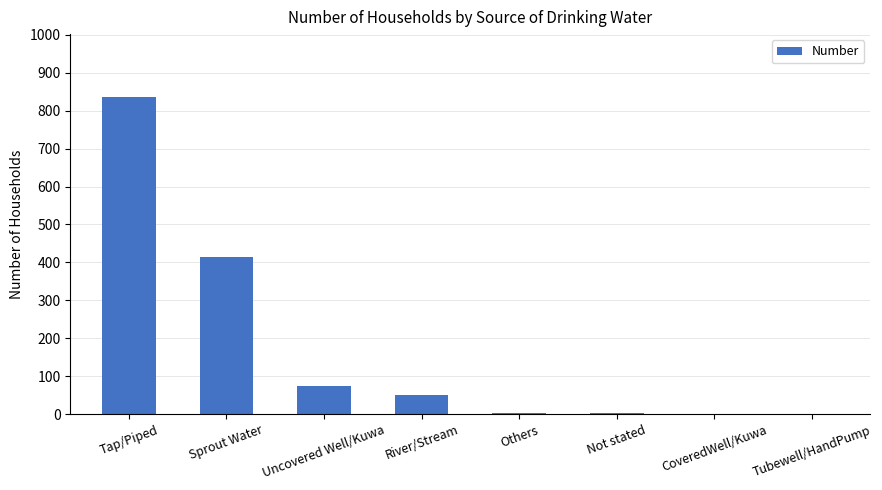

What is the sum of the values at Tubewell/HandPump and Tap/Piped?

835